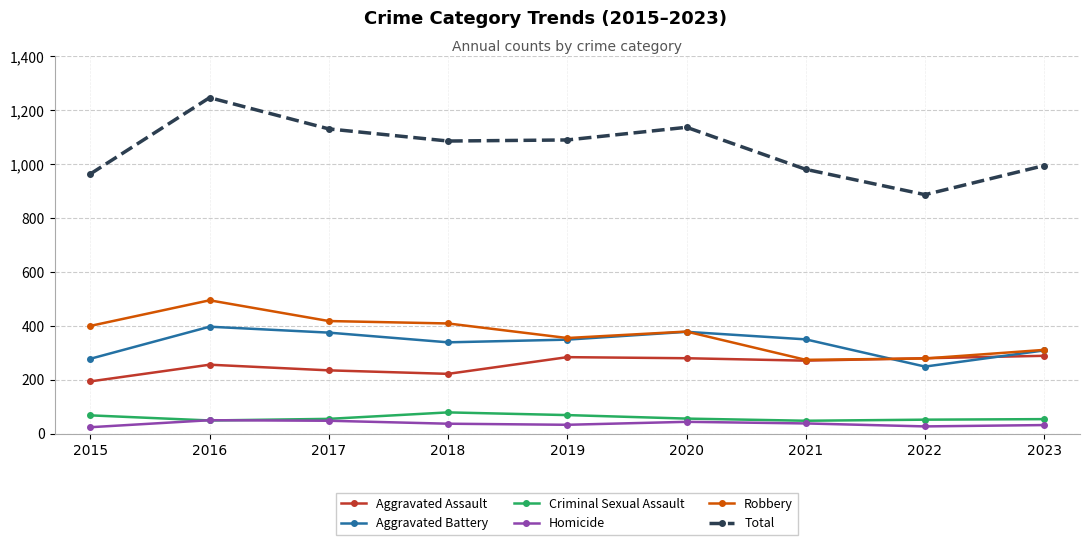

What are all the series names shown in the legend?

Aggravated Assault, Aggravated Battery, Criminal Sexual Assault, Homicide, Robbery, Total